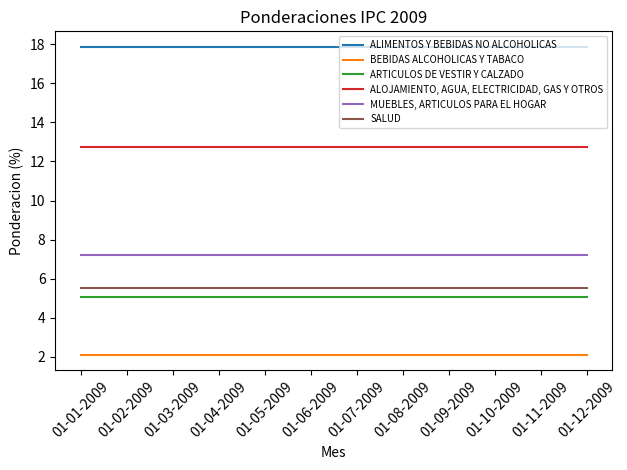

True or false: BEBIDAS ALCOHOLICAS Y TABACO and ALOJAMIENTO, AGUA, ELECTRICIDAD, GAS Y OTROS cross at least once.

False